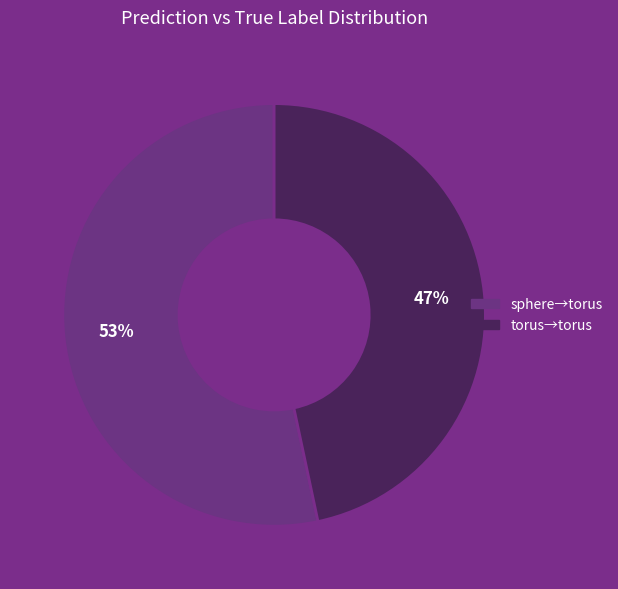

Count the number of slices in the pie.

2